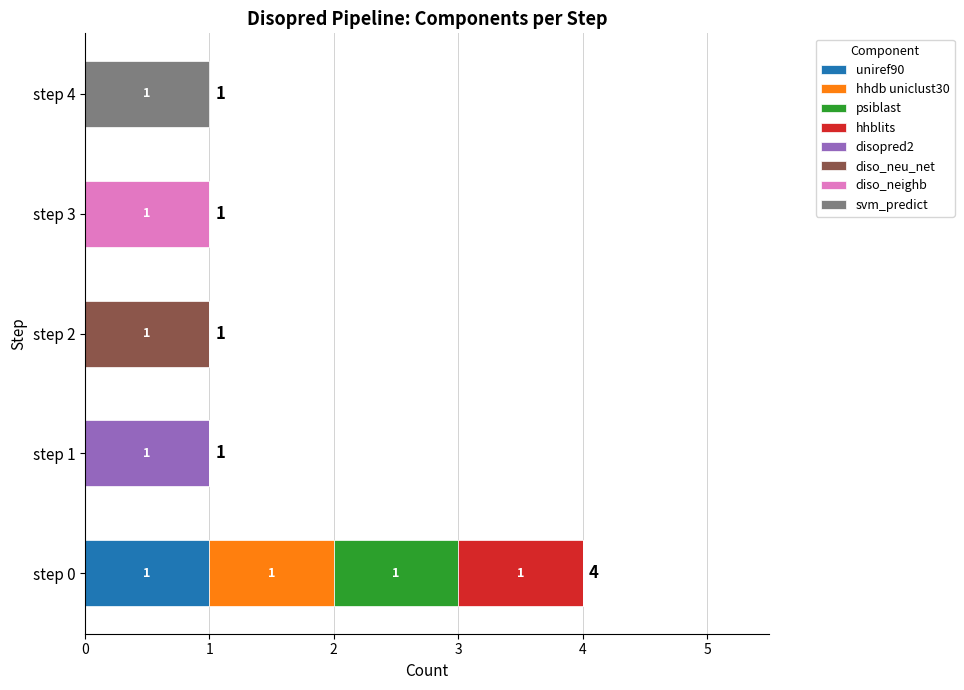

What are all the series names shown in the legend?

uniref90, hhdb uniclust30, psiblast, hhblits, disopred2, diso_neu_net, diso_neighb, svm_predict